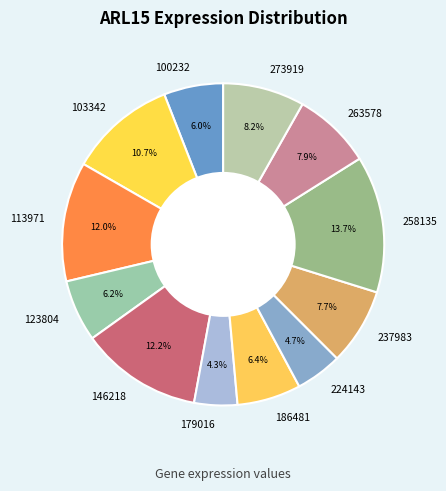

Is it true that 273919 is 8% of the pie?

True